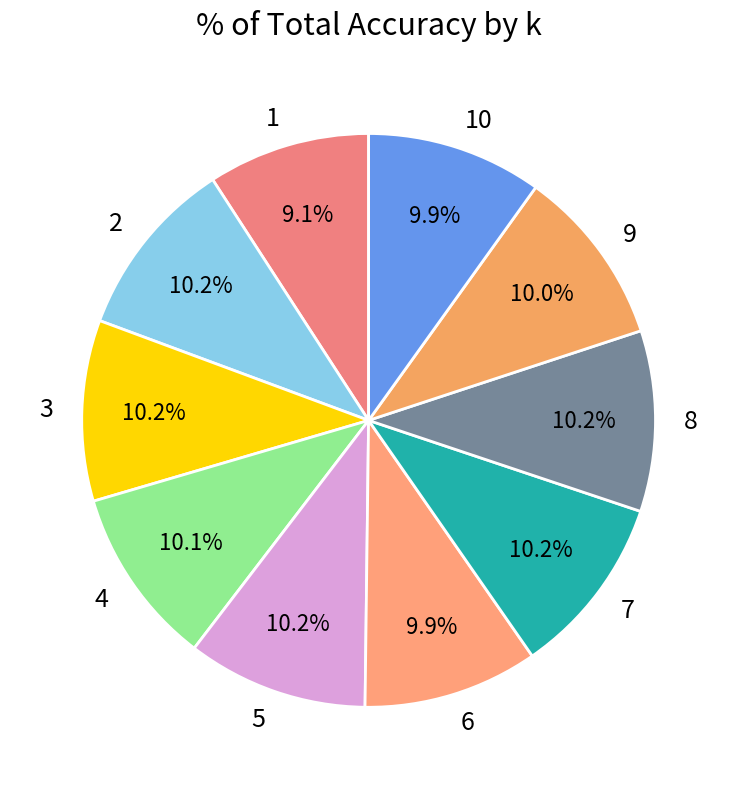

True or false: 9 accounts for 10% of the total.

True